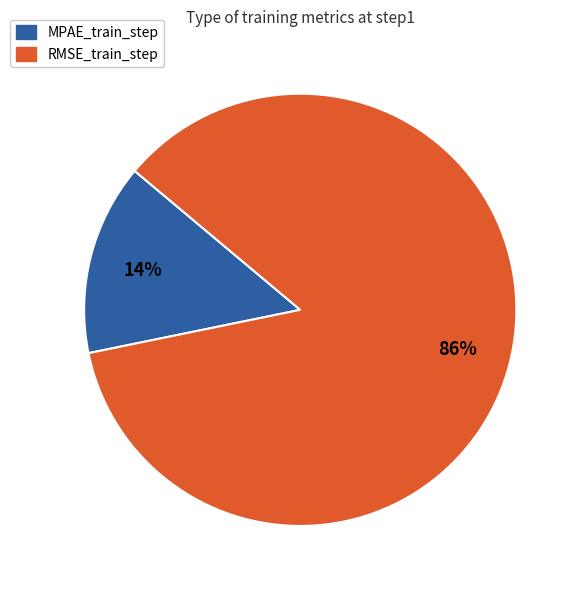

To the nearest percent, what portion does MPAE_train_step represent?

14%